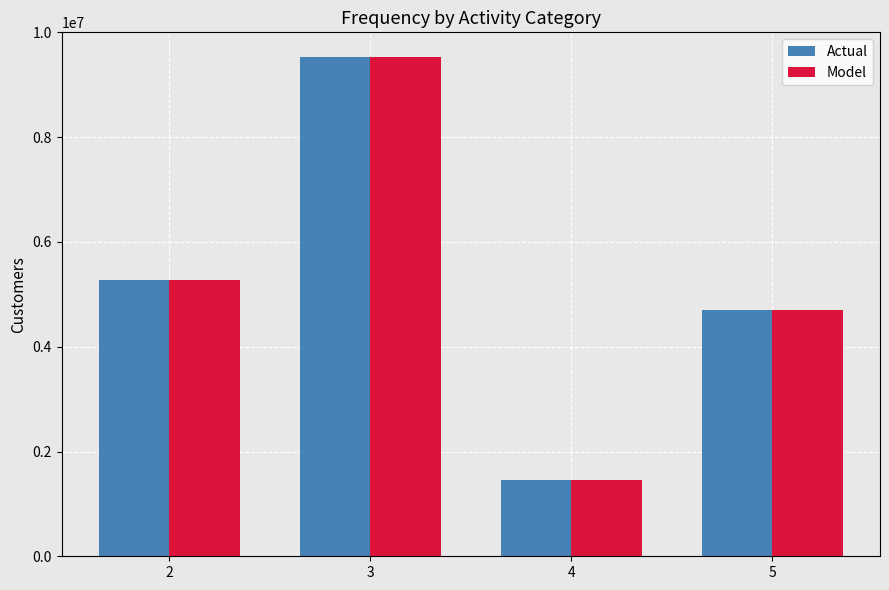

How many data points does each series have?

4